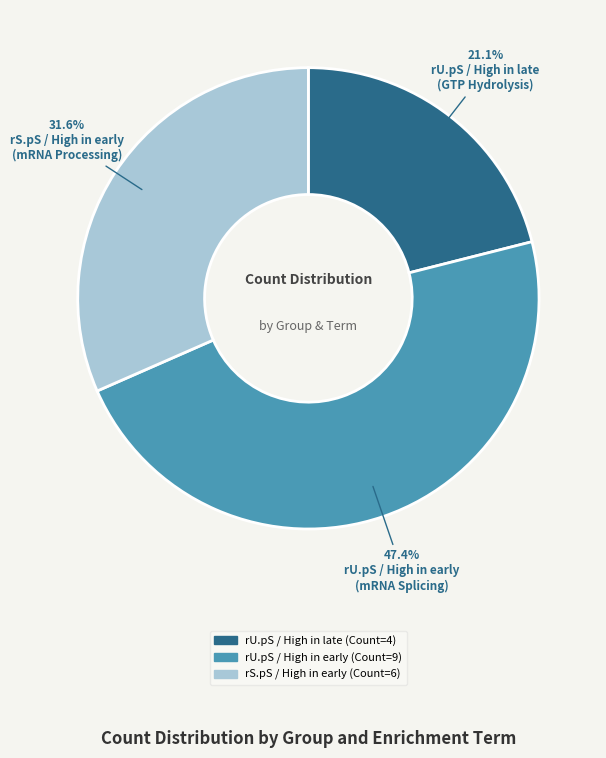

Is there any slice that represents more than half of the pie?

No